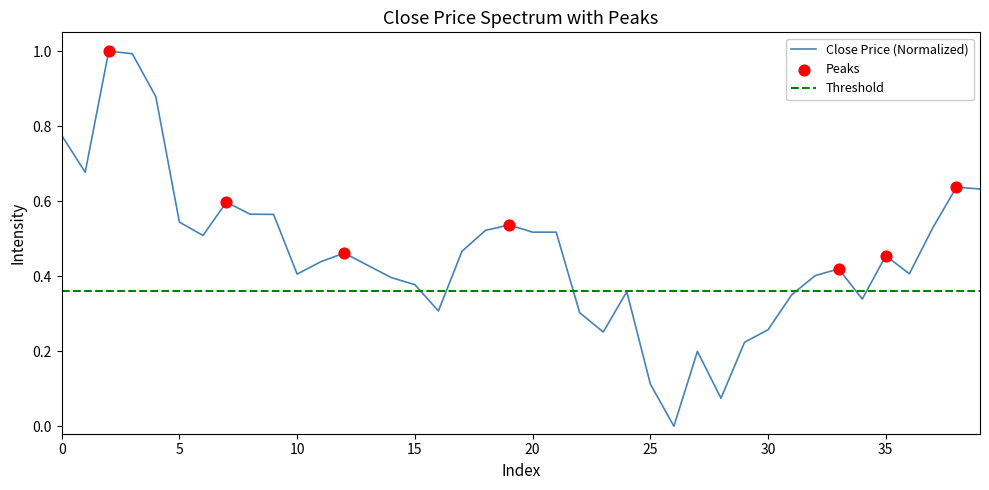

Which has a higher value, 10 or 26?

10